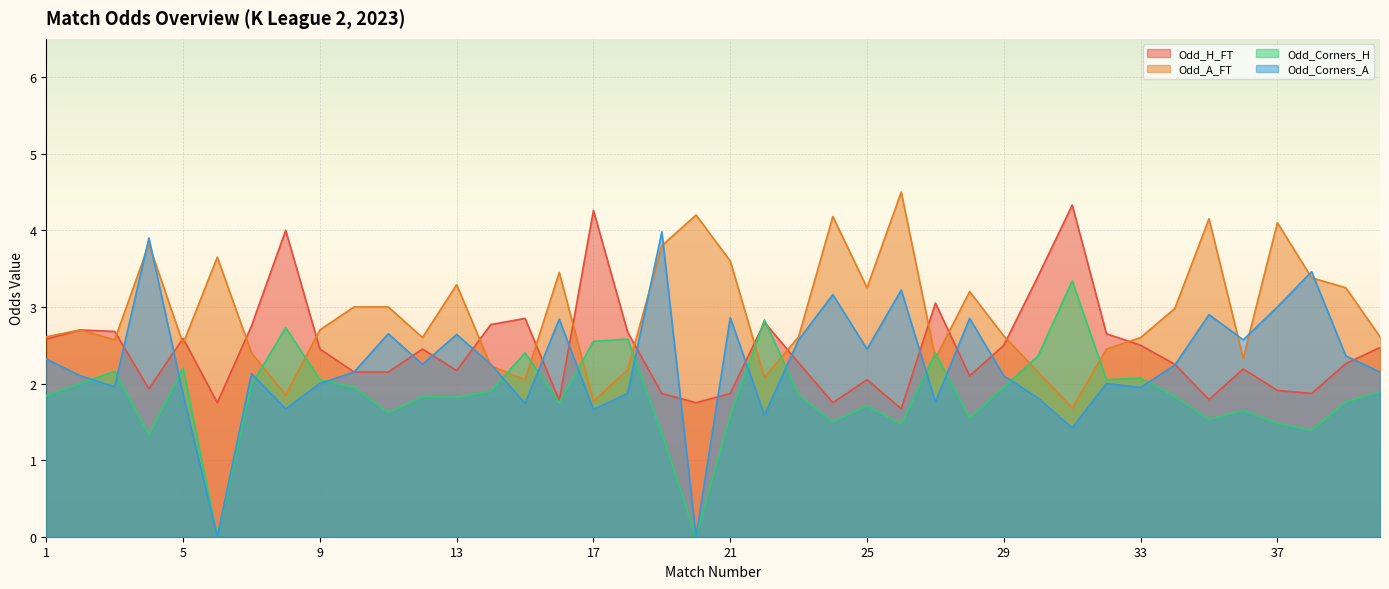

The Odd_H_FT series shows 3.1 at 38. True or false?

False